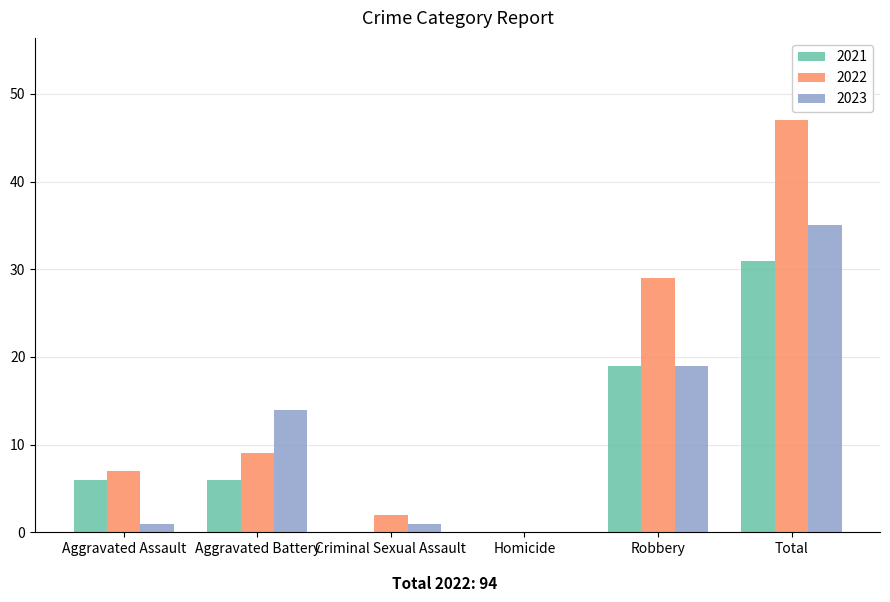

Read the 2022 value at Robbery.

29